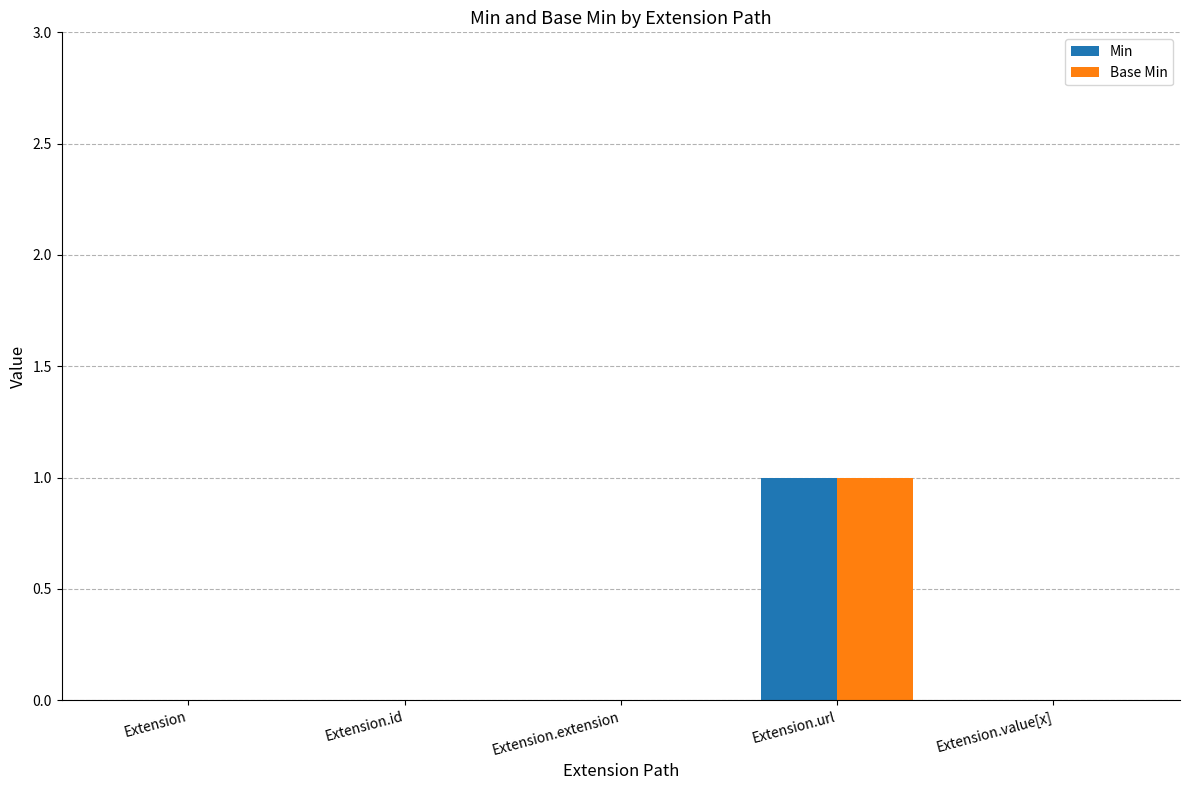

How many categories are shown in the chart?

5